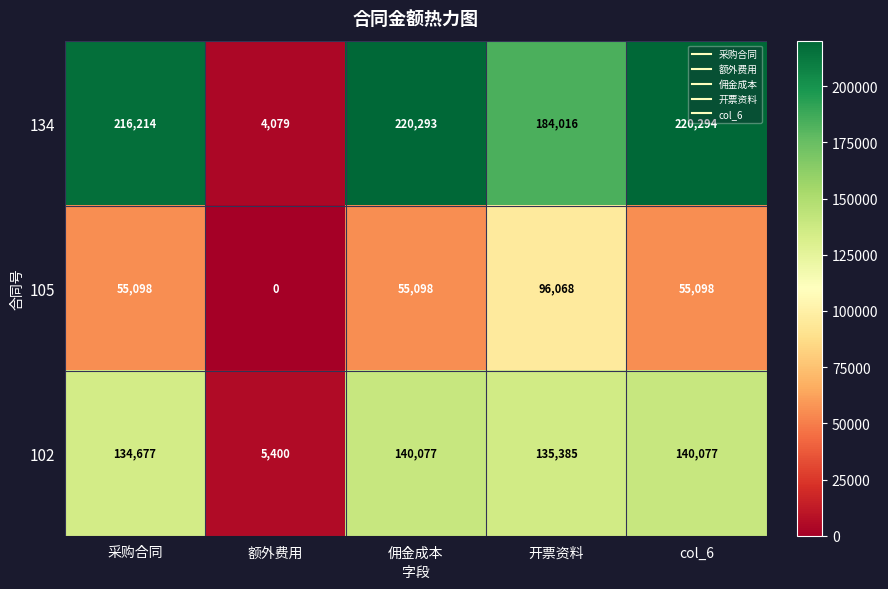

Count the number of categories in the chart.

5